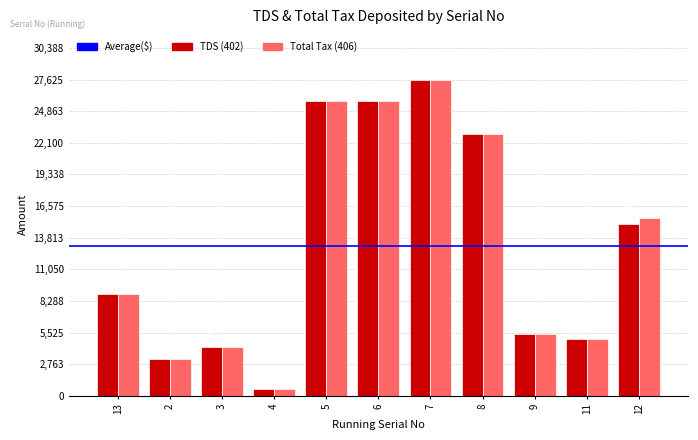

What is the total value across all series at 11?

10000